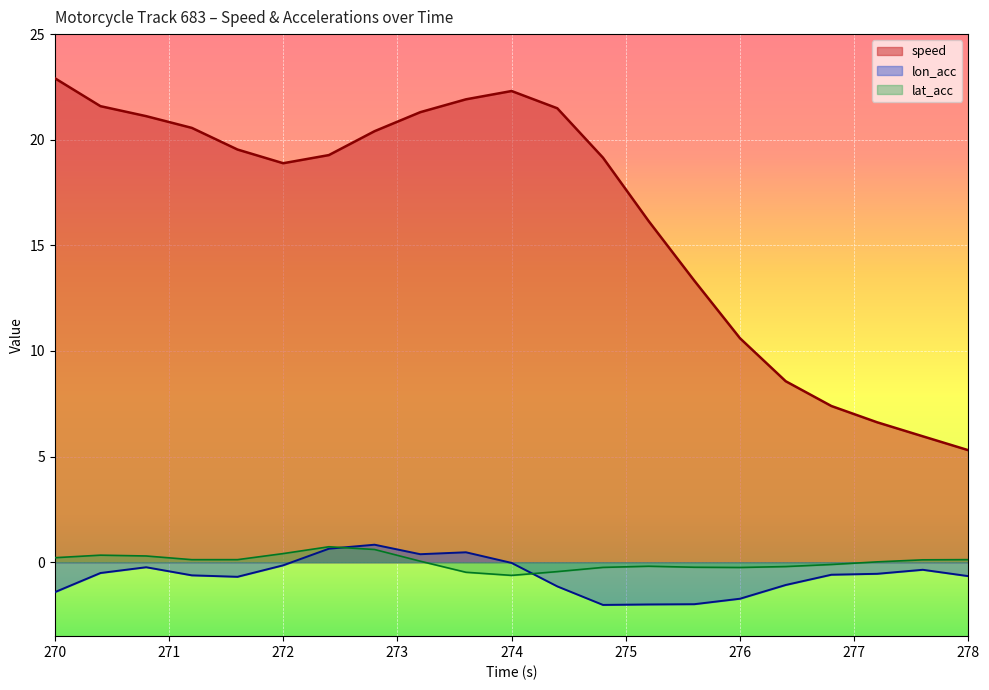

Reading left to right, what are all the values shown in this chart?

speed: 270.0=22.9	270.4=21.6	270.8=21.1	271.2=20.6	271.6=19.5	272.0=18.9	272.4=19.3	272.8=20.4	273.2=21.3	273.6=21.9	274.0=22.3	274.4=21.5	274.8=19.2	275.2=16.1	275.6=13.3	276.0=10.6	276.4=8.6	276.8=7.4	277.2=6.6	277.6=6.0	278.0=5.3
lon_acc: 270.0=-1.4	270.4=-0.5	270.8=-0.2	271.2=-0.6	271.6=-0.7	272.0=-0.1	272.4=0.6	272.8=0.8	273.2=0.4	273.6=0.5	274.0=-0.0	274.4=-1.1	274.8=-2.0	275.2=-2.0	275.6=-2.0	276.0=-1.7	276.4=-1.1	276.8=-0.6	277.2=-0.5	277.6=-0.4	278.0=-0.7
lat_acc: 270.0=0.2	270.4=0.3	270.8=0.3	271.2=0.1	271.6=0.1	272.0=0.4	272.4=0.7	272.8=0.6	273.2=0.0	273.6=-0.5	274.0=-0.6	274.4=-0.4	274.8=-0.2	275.2=-0.2	275.6=-0.2	276.0=-0.2	276.4=-0.2	276.8=-0.1	277.2=0.0	277.6=0.1	278.0=0.1